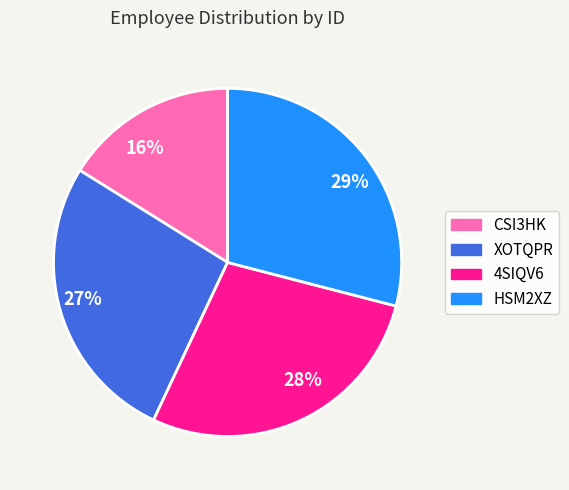

Which slice is the smallest?

16%